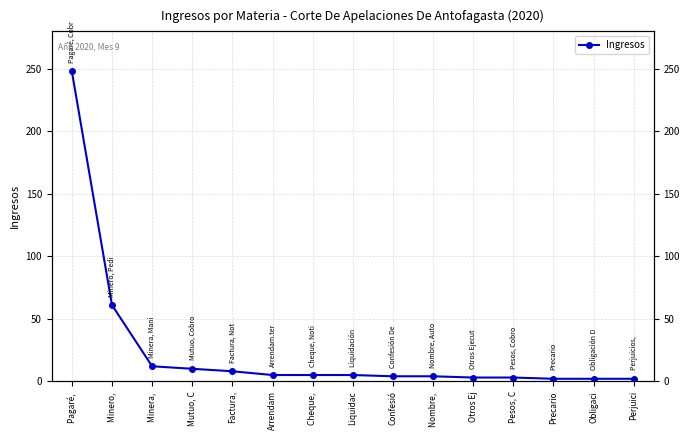

What is the greatest value displayed?

248